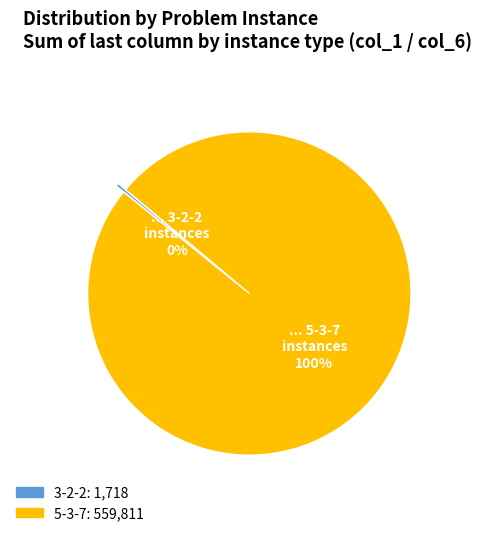

To the nearest percent, what is the average slice percentage?

50%